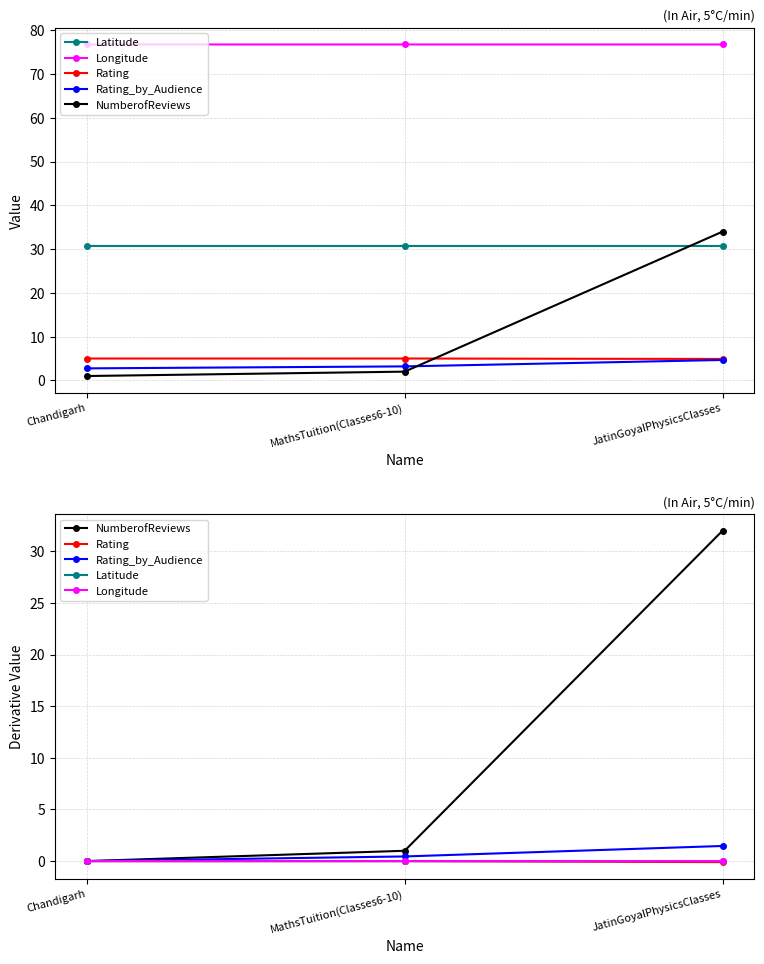

What position from the left is MathsTuition(Classes6-10)?

2